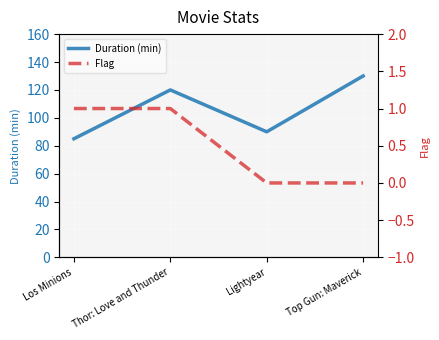

Is the value of Flag at Thor: Love and Thunder greater than the value of Duration (min) at Top Gun: Maverick?

No